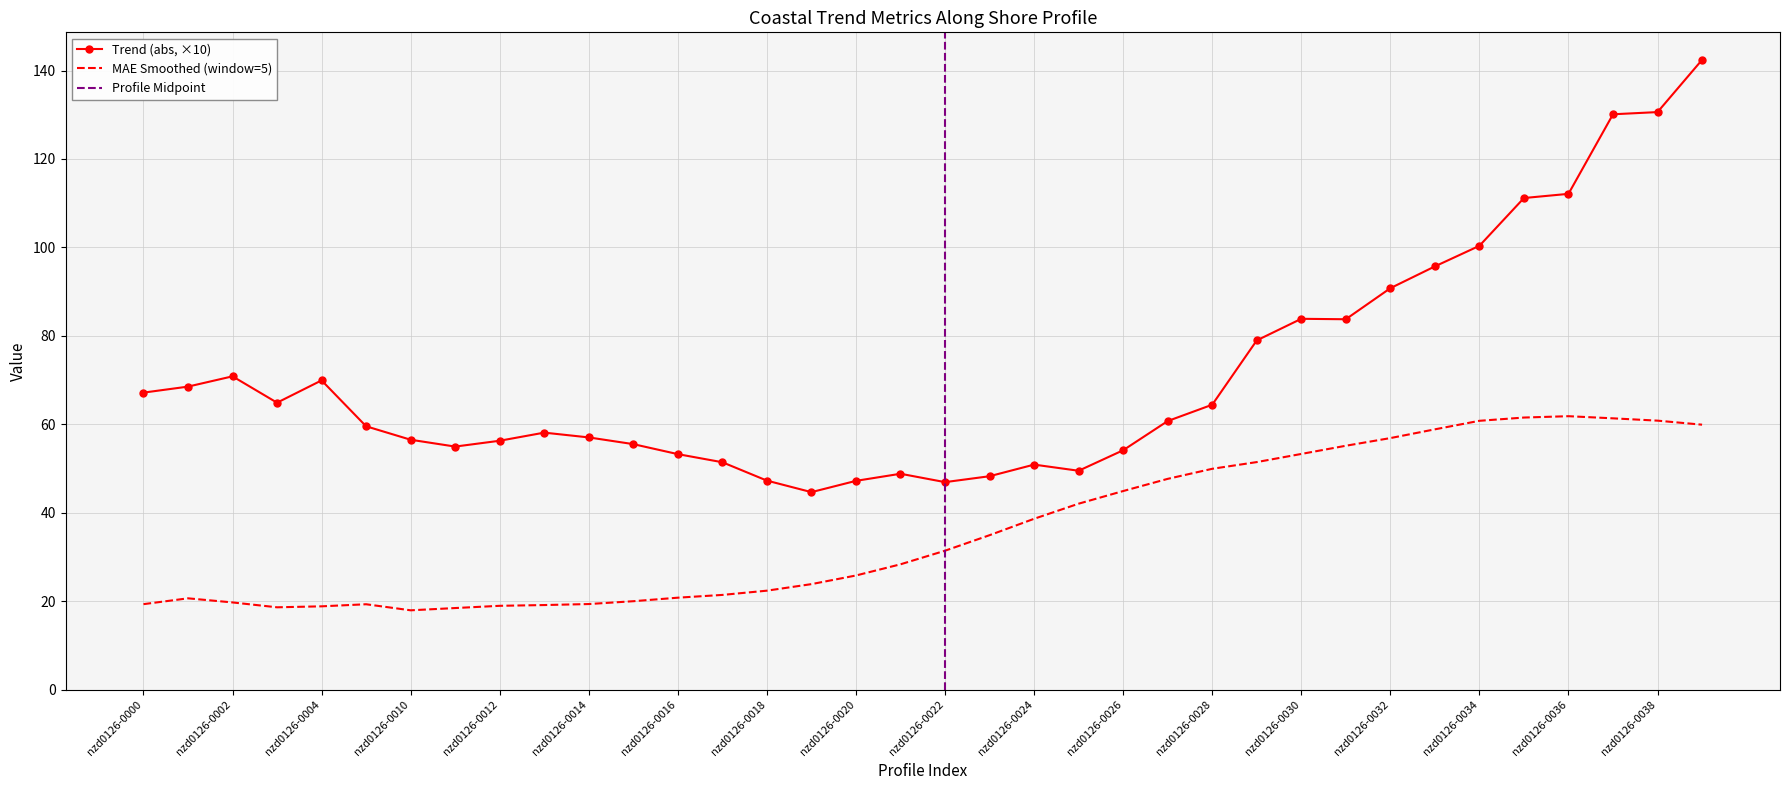

Reading left to right, extract all data points from this chart.

trend: nzd0126-0000=67.2	nzd0126-0001=68.5	nzd0126-0002=70.8	nzd0126-0003=64.9	nzd0126-0004=69.9	nzd0126-0009=59.5	nzd0126-0010=56.5	nzd0126-0011=55.0	nzd0126-0012=56.3	nzd0126-0013=58.1	nzd0126-0014=57.0	nzd0126-0015=55.5	nzd0126-0016=53.2	nzd0126-0017=51.4	nzd0126-0018=47.3	nzd0126-0019=44.6	nzd0126-0020=47.2	nzd0126-0021=48.8	nzd0126-0022=46.9	nzd0126-0023=48.2	nzd0126-0024=50.9	nzd0126-0025=49.5	nzd0126-0026=54.1	nzd0126-0027=60.7	nzd0126-0028=64.4	nzd0126-0029=79.0	nzd0126-0030=83.9	nzd0126-0031=83.8	nzd0126-0032=90.8	nzd0126-0033=95.7	nzd0126-0034=100.4	nzd0126-0035=111.2	nzd0126-0036=112.1	nzd0126-0037=130.1	nzd0126-0038=130.6	nzd0126-0039=142.4
mae: nzd0126-0000=19.3	nzd0126-0001=20.6	nzd0126-0002=19.7	nzd0126-0003=18.6	nzd0126-0004=18.8	nzd0126-0009=19.3	nzd0126-0010=17.9	nzd0126-0011=18.4	nzd0126-0012=18.9	nzd0126-0013=19.1	nzd0126-0014=19.3	nzd0126-0015=20.0	nzd0126-0016=20.8	nzd0126-0017=21.4	nzd0126-0018=22.4	nzd0126-0019=23.8	nzd0126-0020=25.8	nzd0126-0021=28.3	nzd0126-0022=31.4	nzd0126-0023=34.9	nzd0126-0024=38.6	nzd0126-0025=42.0	nzd0126-0026=44.9	nzd0126-0027=47.7	nzd0126-0028=49.9	nzd0126-0029=51.4	nzd0126-0030=53.3	nzd0126-0031=55.1	nzd0126-0032=56.9	nzd0126-0033=58.9	nzd0126-0034=60.8	nzd0126-0035=61.5	nzd0126-0036=61.8	nzd0126-0037=61.3	nzd0126-0038=60.8	nzd0126-0039=59.9